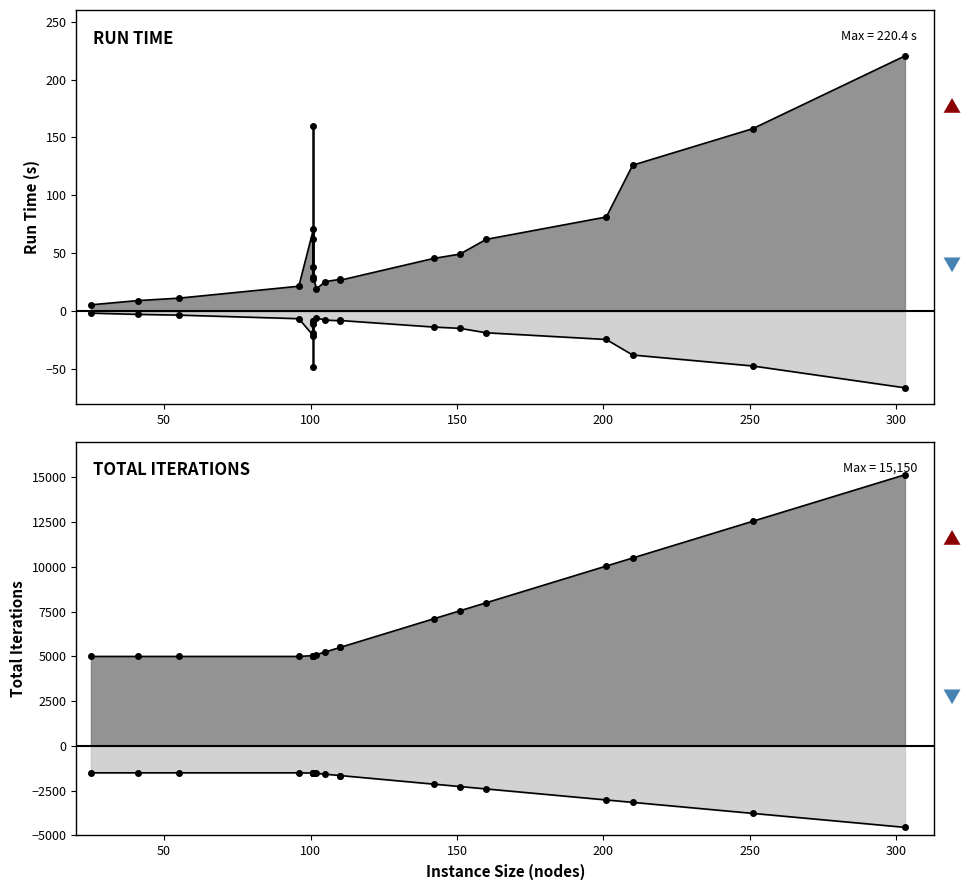

True or false: Run Time (s) and Total Iterations cross at least once.

False